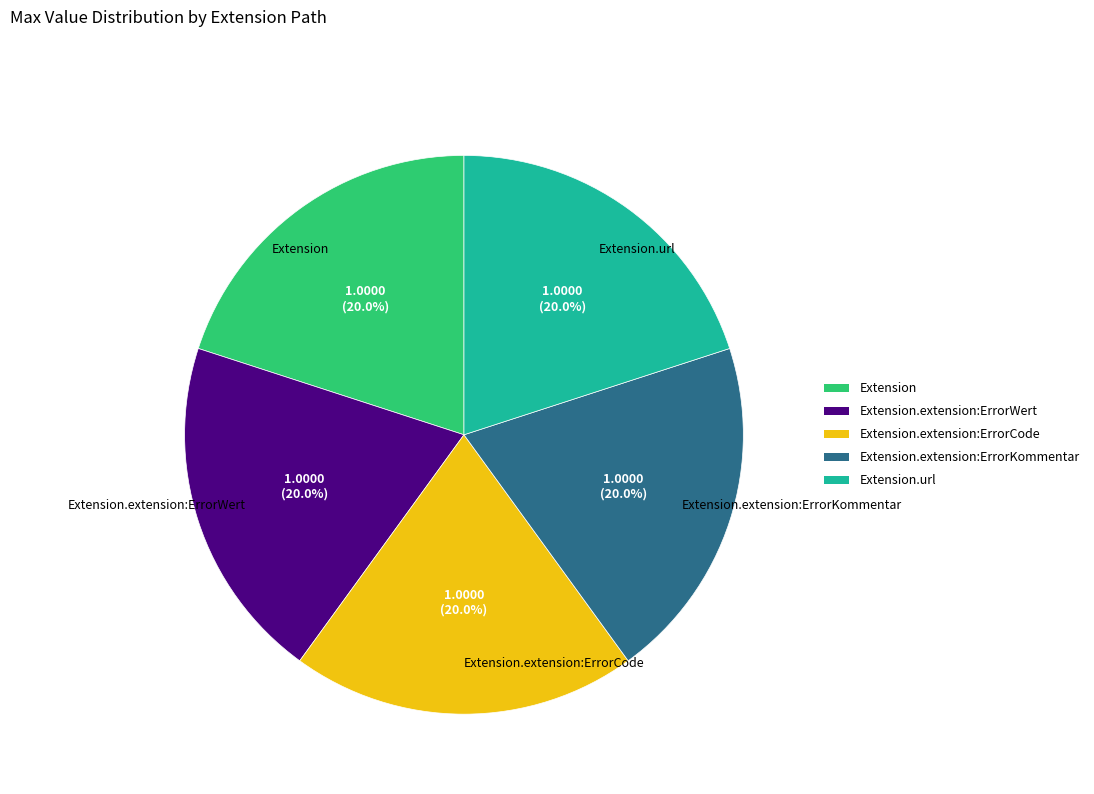

Does Extension.extension:ErrorCode represent more than half of the total?

No